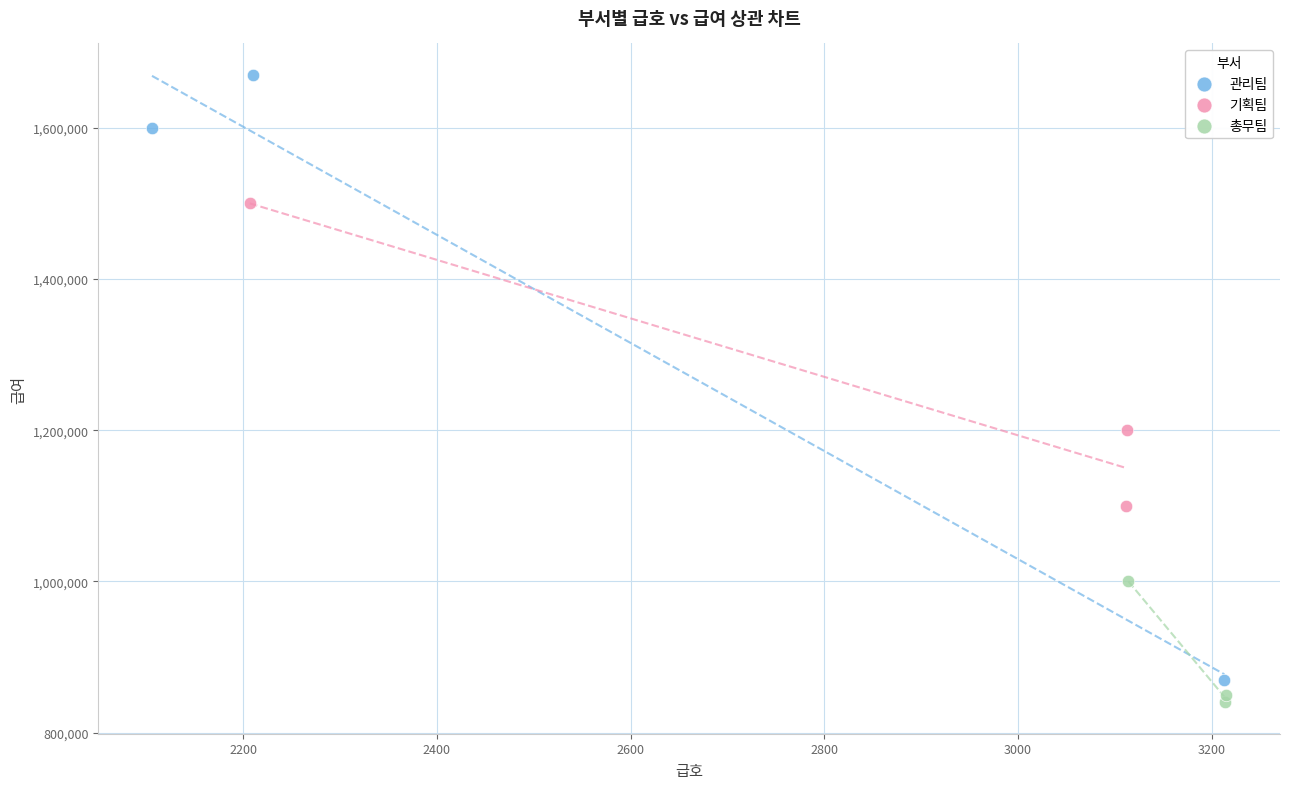

Which series has the widest spread of Y values?

관리팀